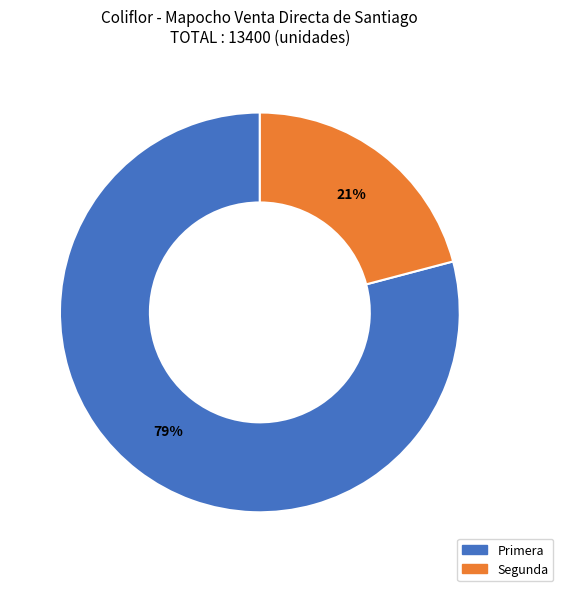

Is the sum of Primera and Segunda greater than half?

Yes